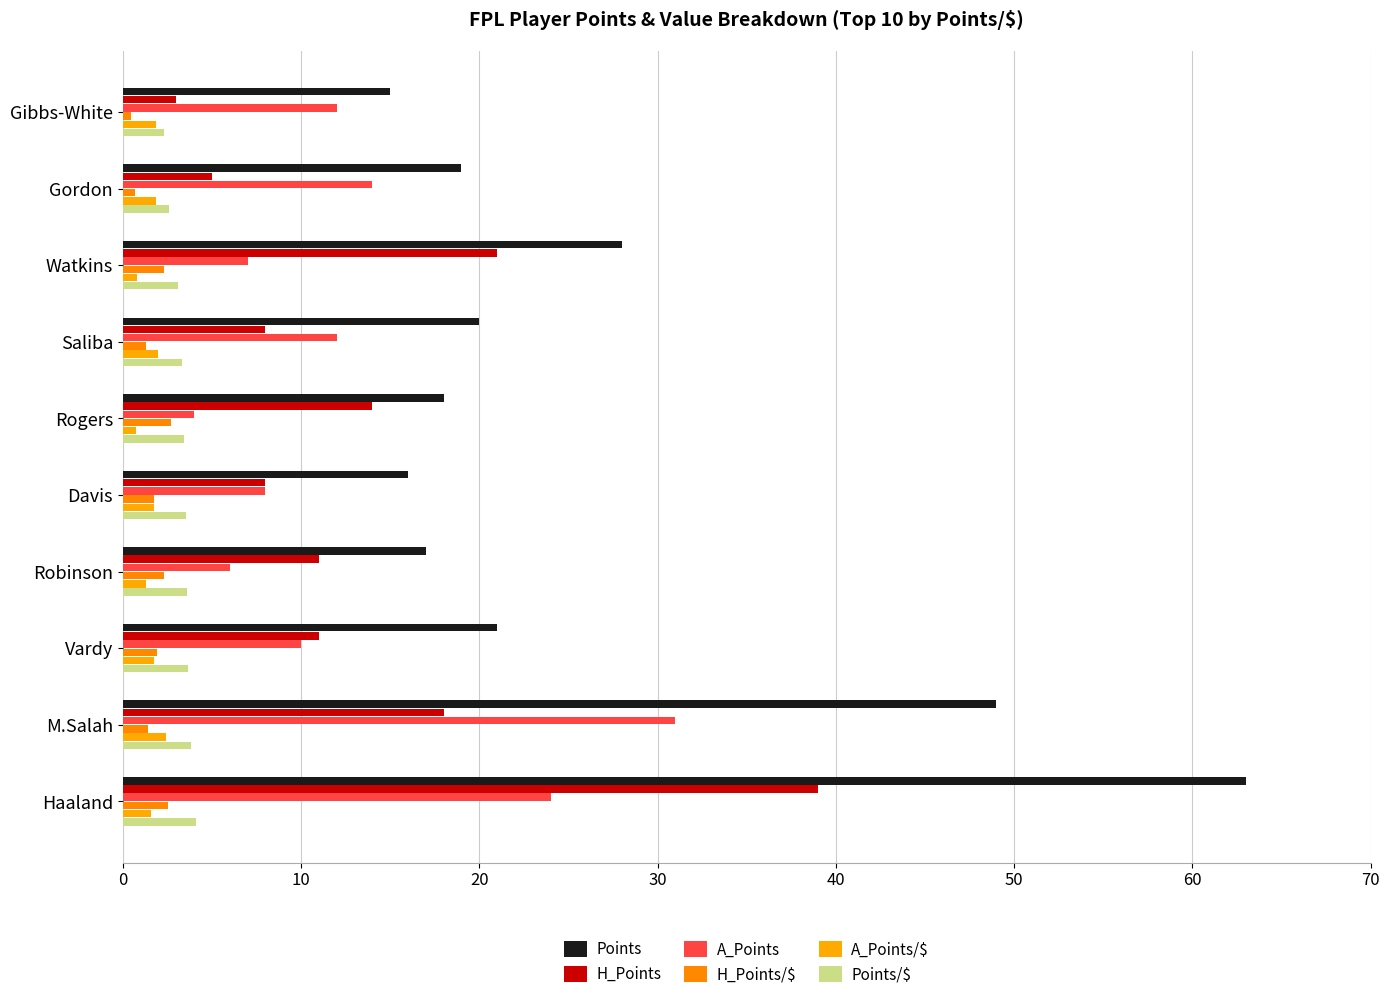

What position from the right is Rogers?

5